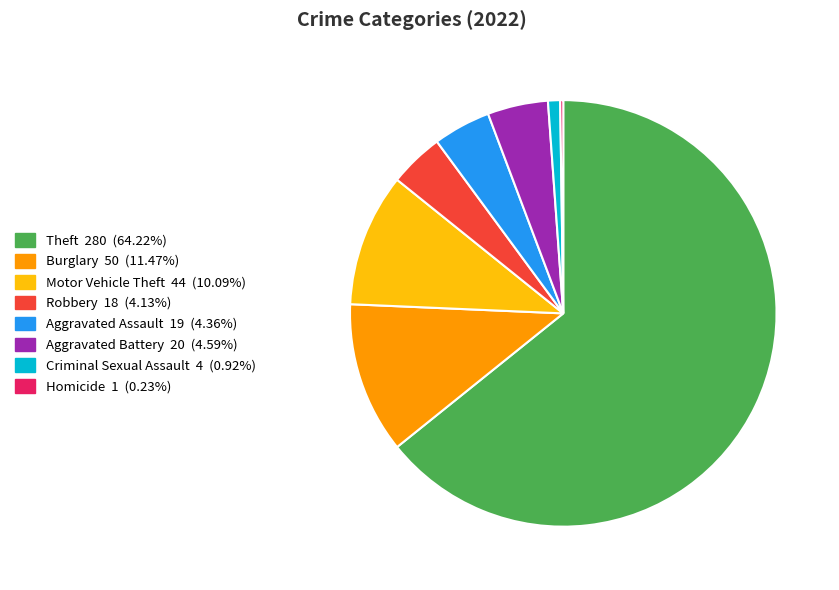

Is there any slice that represents more than half of the pie?

Yes